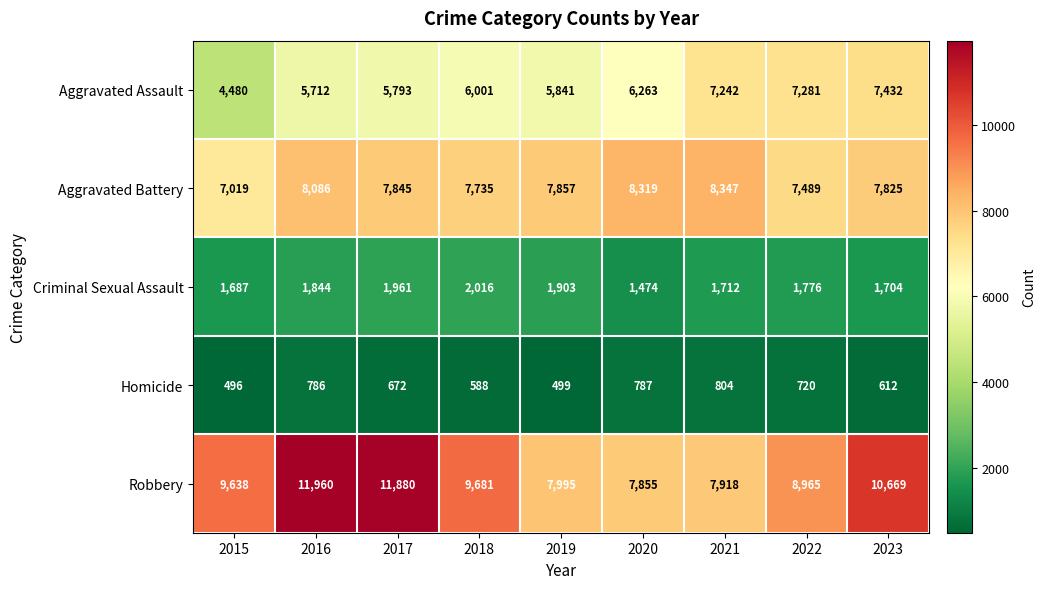

How many series are shown in this chart?

5